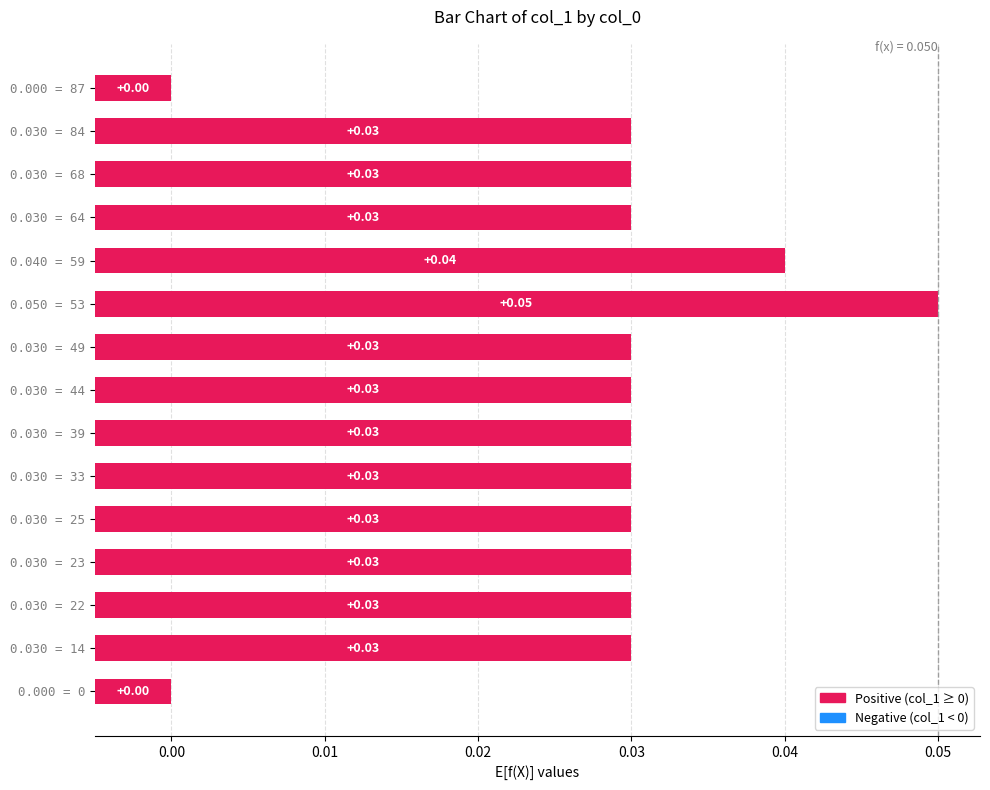

The value at 0.000 = 87 is 0.0. True or false?

True